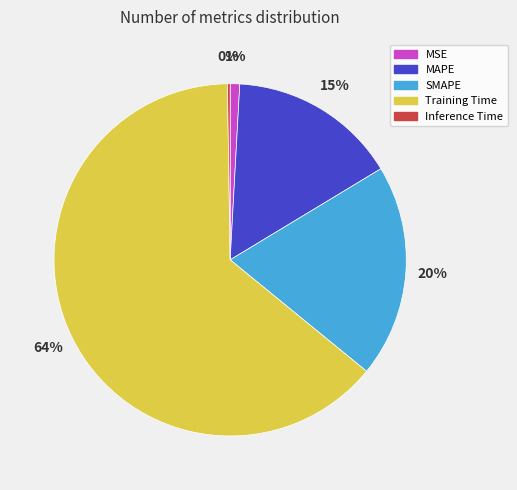

True or false: MSE accounts for 9% of the total.

False